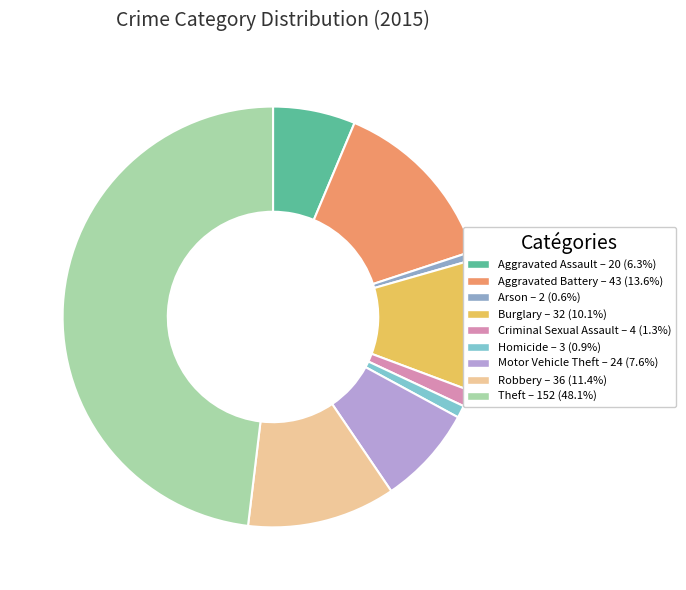

What is the largest slice in the pie chart?

Theft